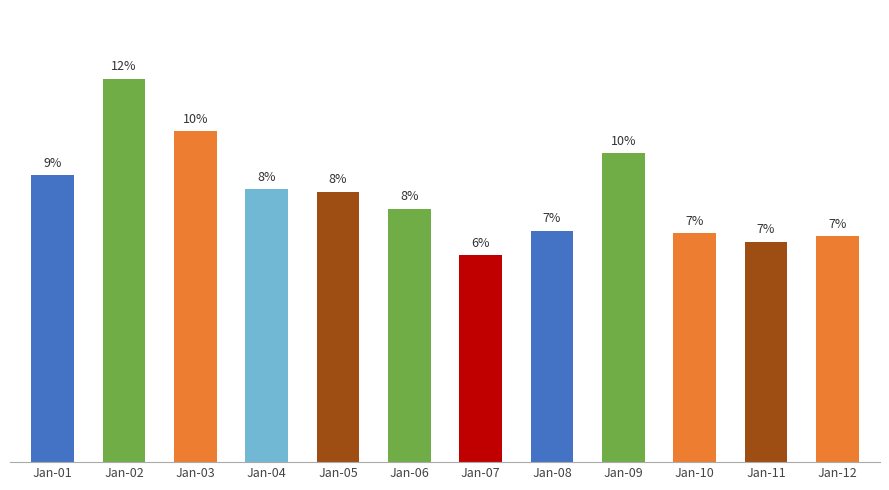

Are the bars grouped side by side (vs. stacked)?

No